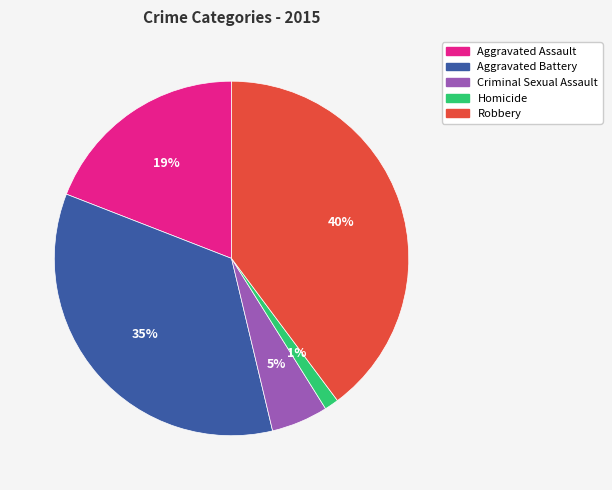

Between Aggravated Battery and Homicide, which is larger?

Aggravated Battery